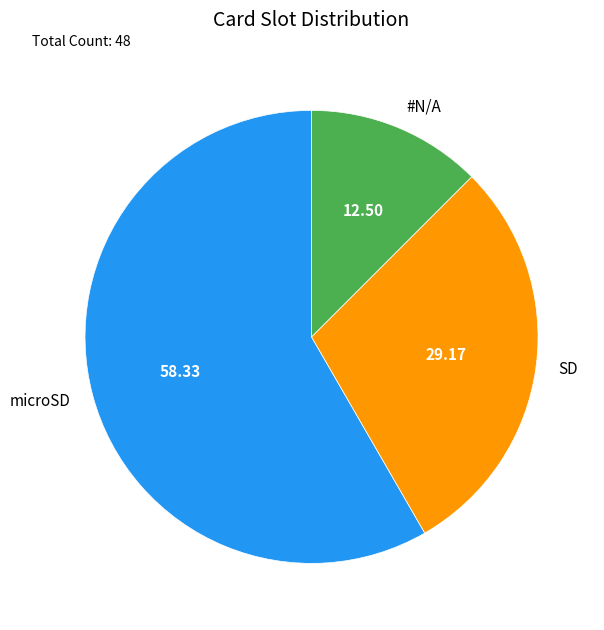

Is it true that microSD is 58% of the pie?

True